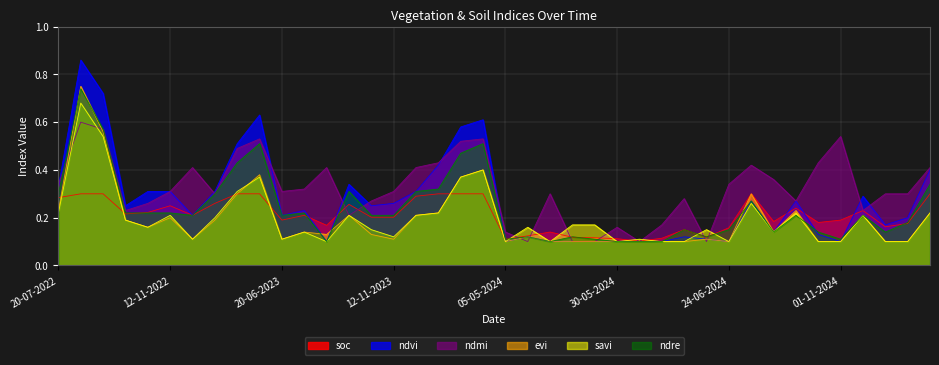

What is the spread (max minus min) of values at 28-08-2024?

0.2